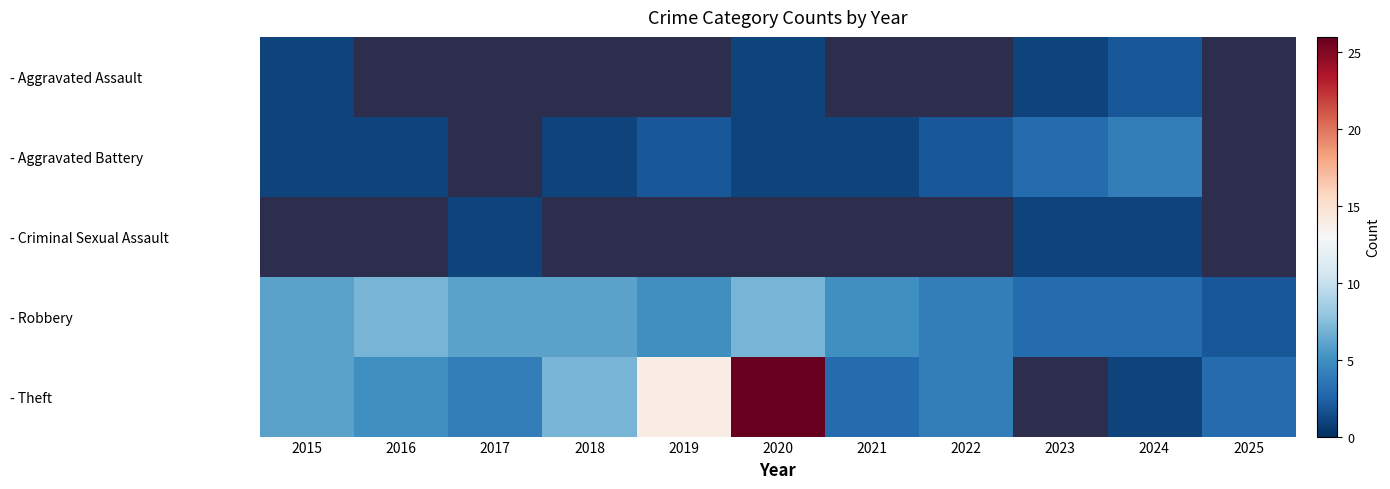

What is the maximum value shown in the chart?

26.0